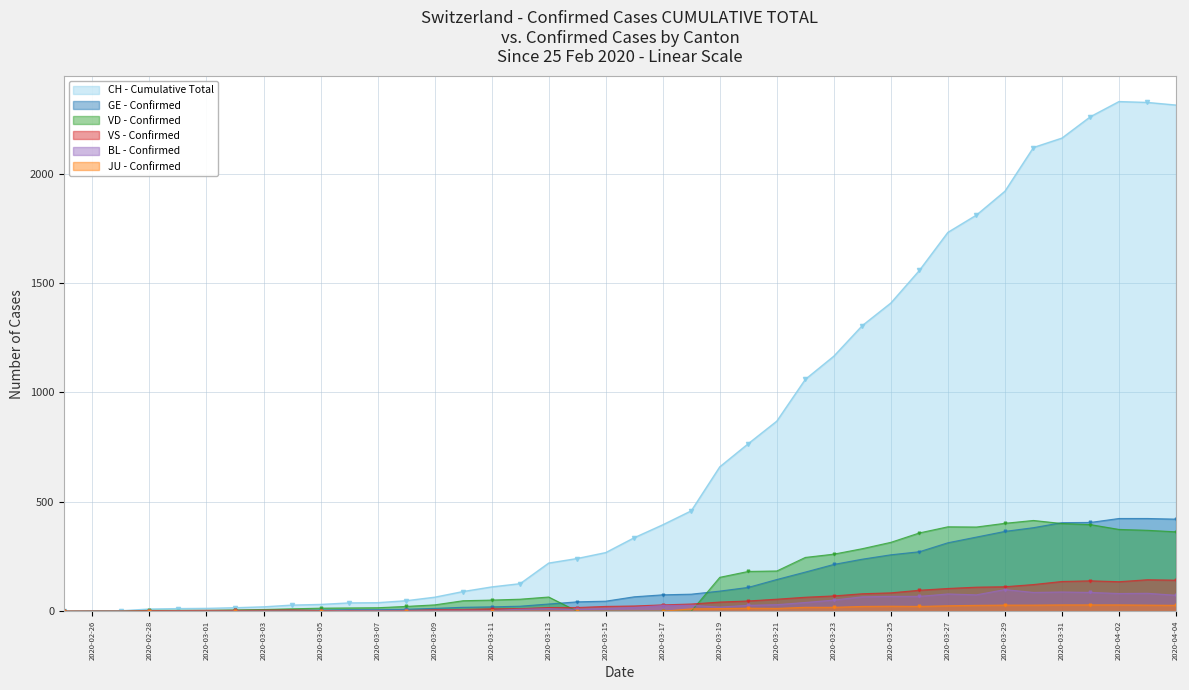

What is the value of the CH point at the 16th from the left?

111